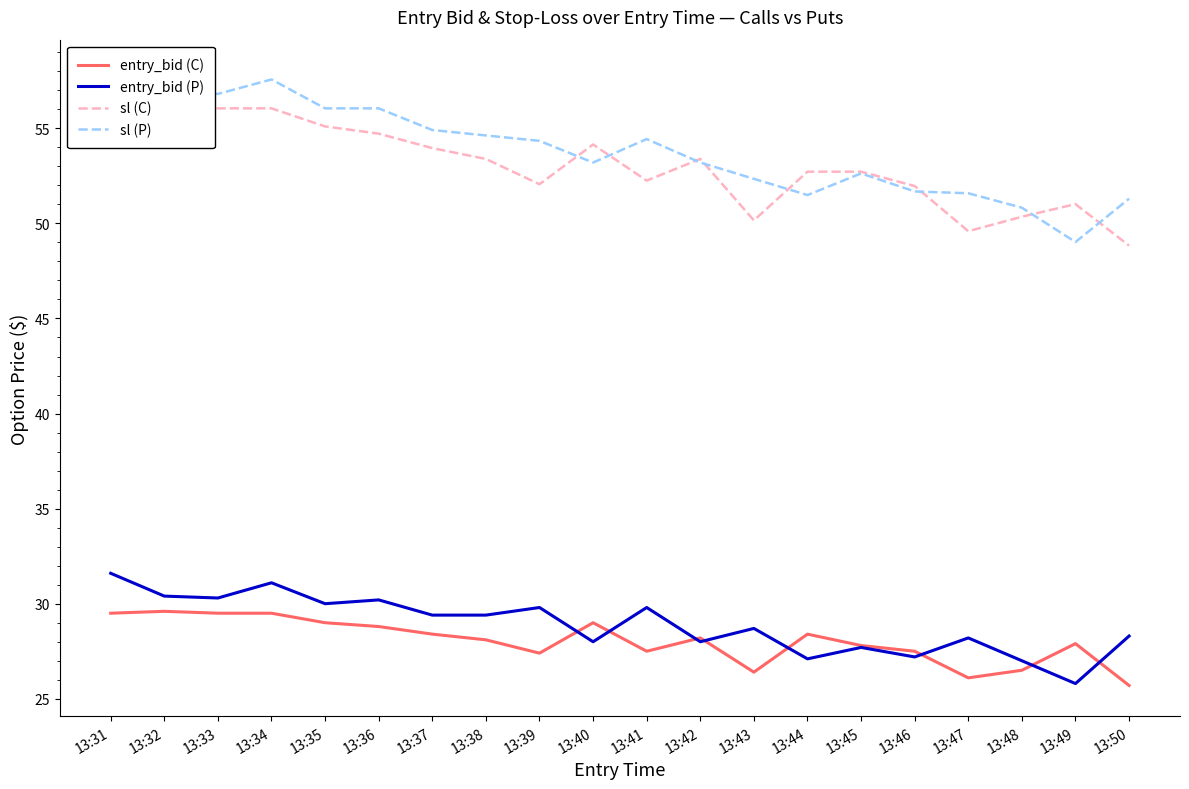

Which series has the largest range (max minus min)?

sl (P)